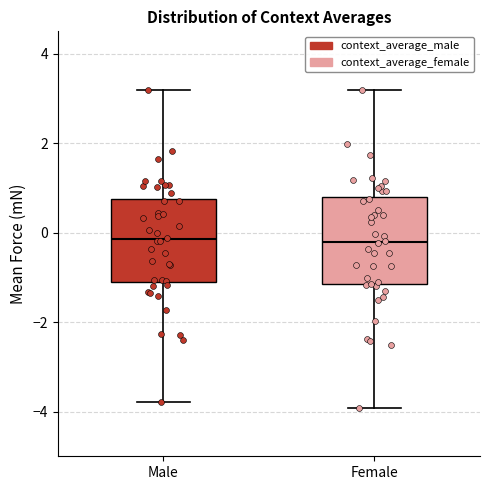

Where does the upper whisker of the box for Male end on the y-axis? The values are not printed on the chart, so give them approximately, as read against the axis.

3.2